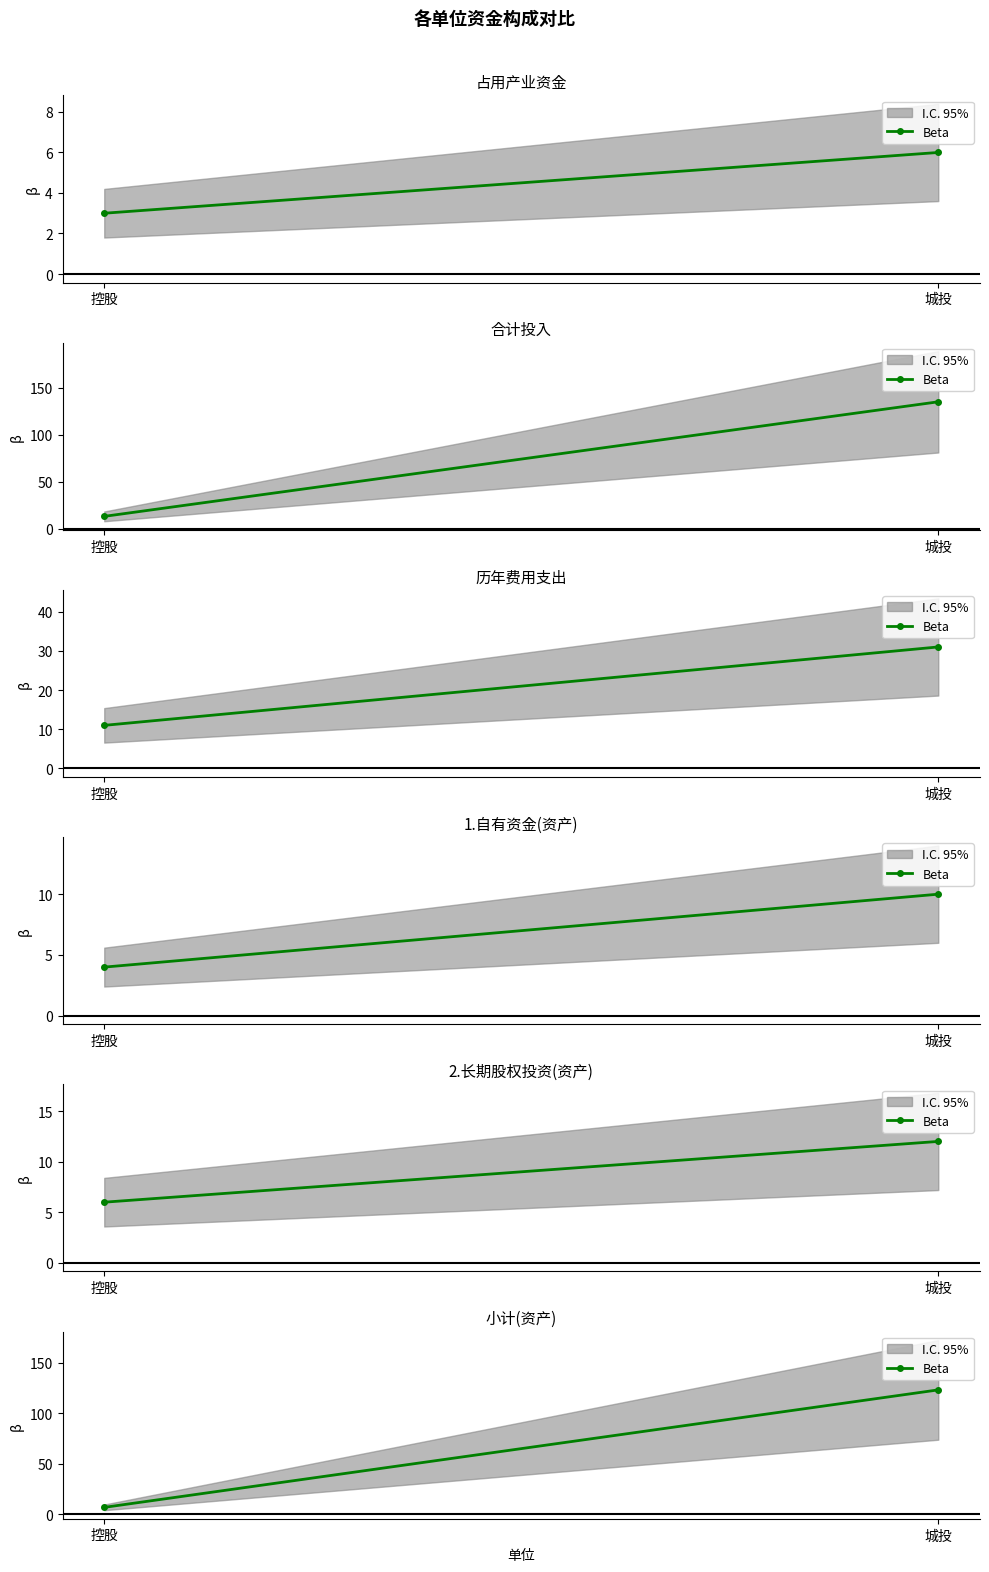

What is the sum of all values?

130